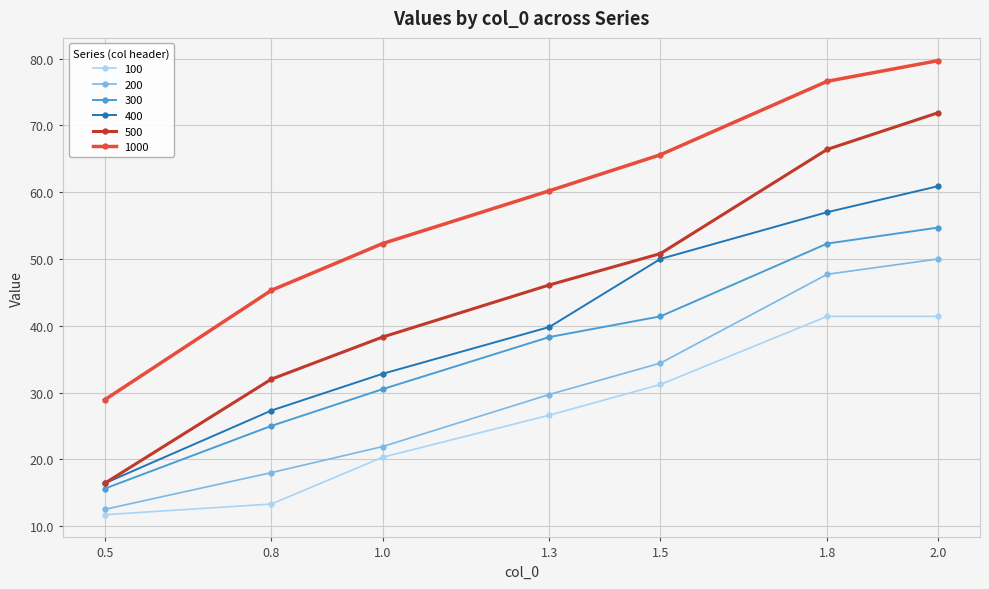

Does the chart display data point markers on the line(s)?

Yes